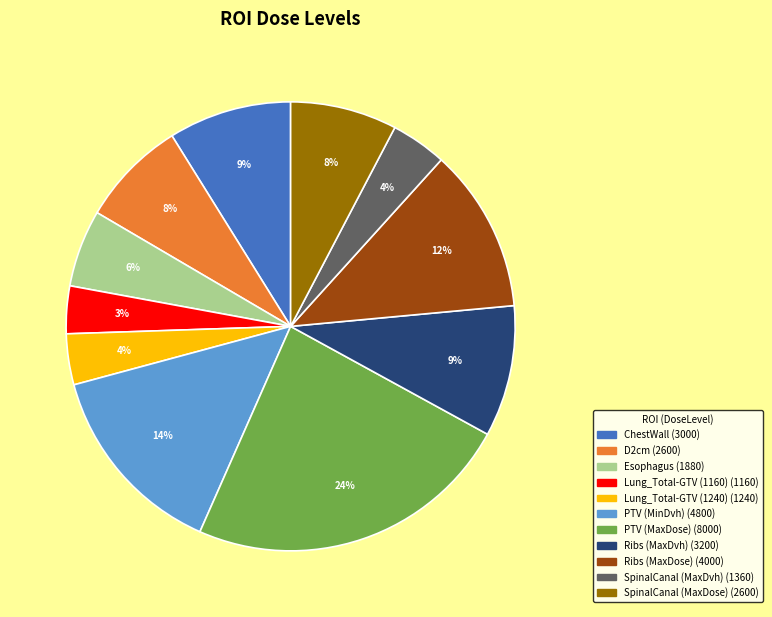

What is the ratio of the value at Ribs (MaxDose) to the value at SpinalCanal (MaxDose)?

1.5